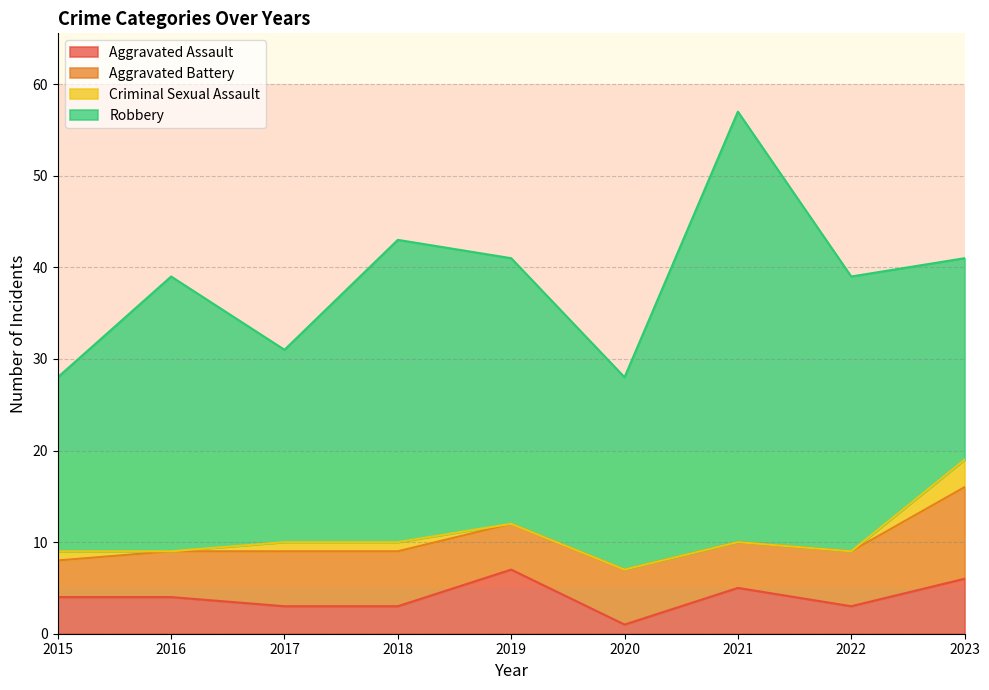

The Aggravated Assault series shows 1 at 2020. True or false?

True